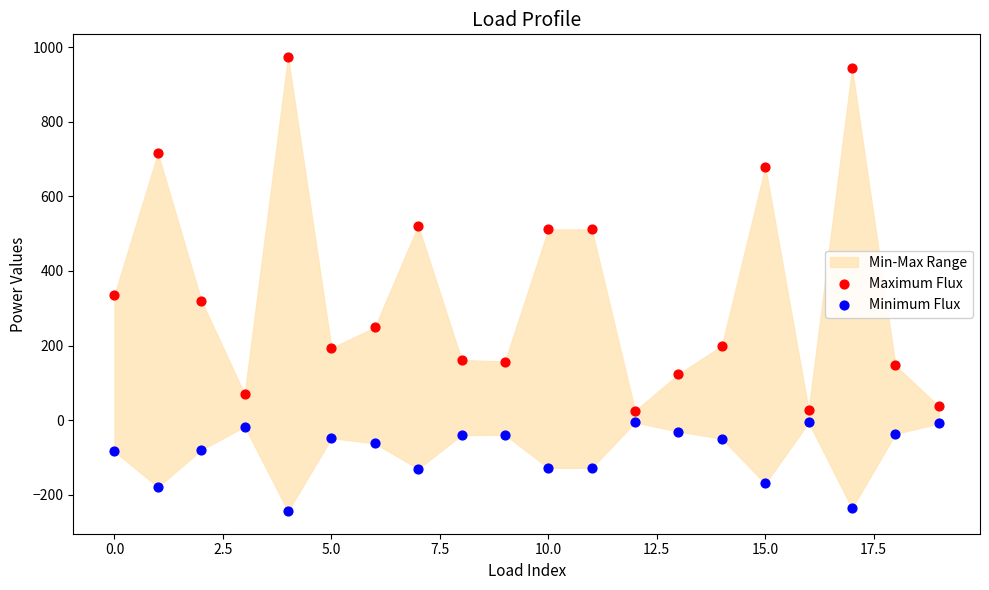

Across all data points, what is the range of Y values (max minus min)?

1218.2